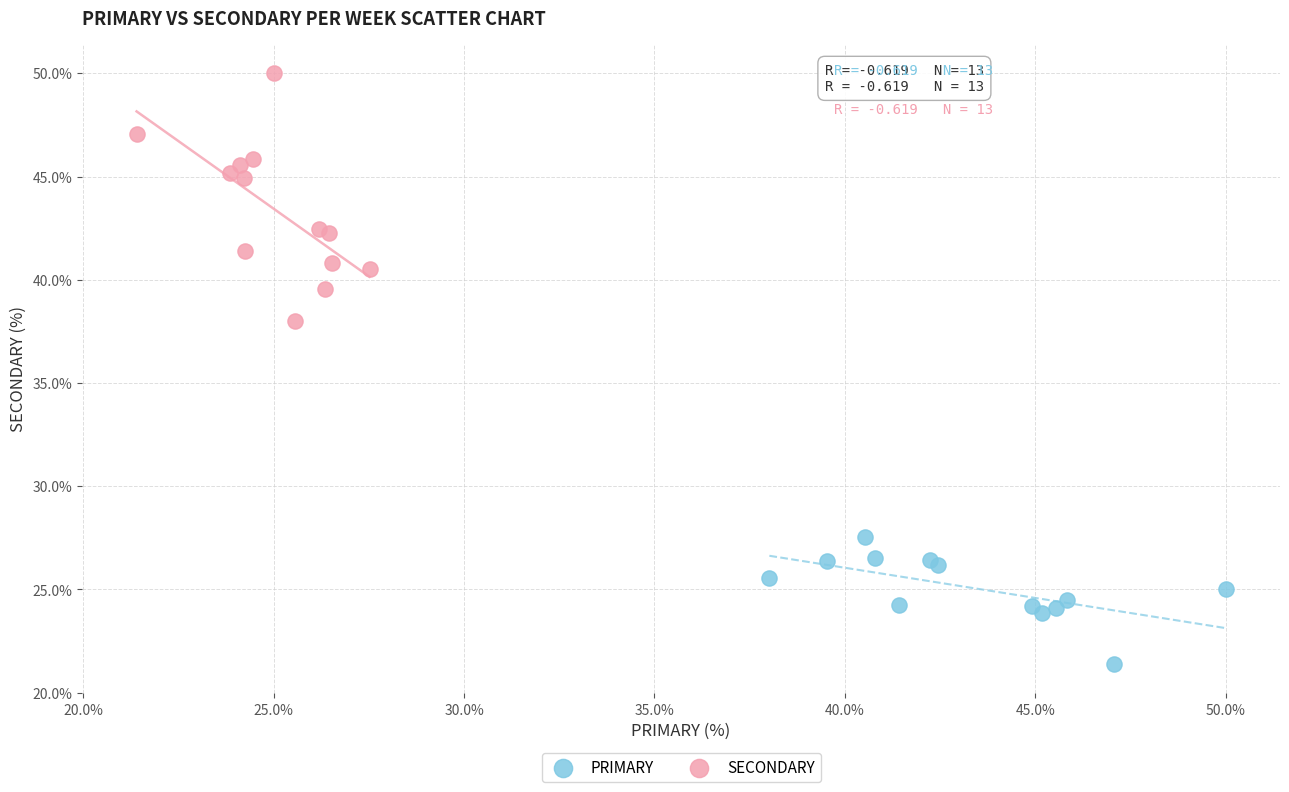

What are all the series names shown in the legend?

PRIMARY, SECONDARY